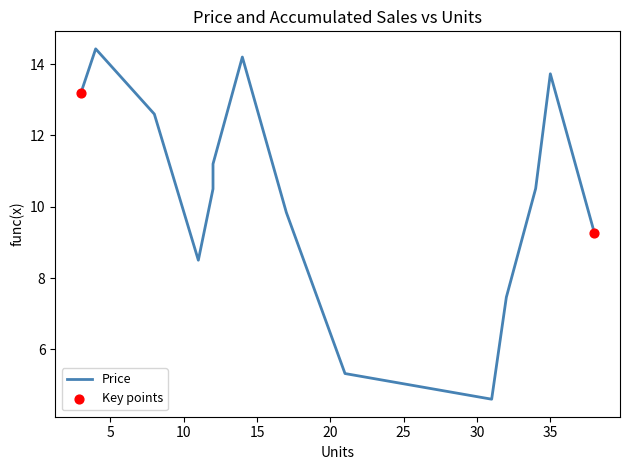

What is the change in value from 8 to 14?

+1.6